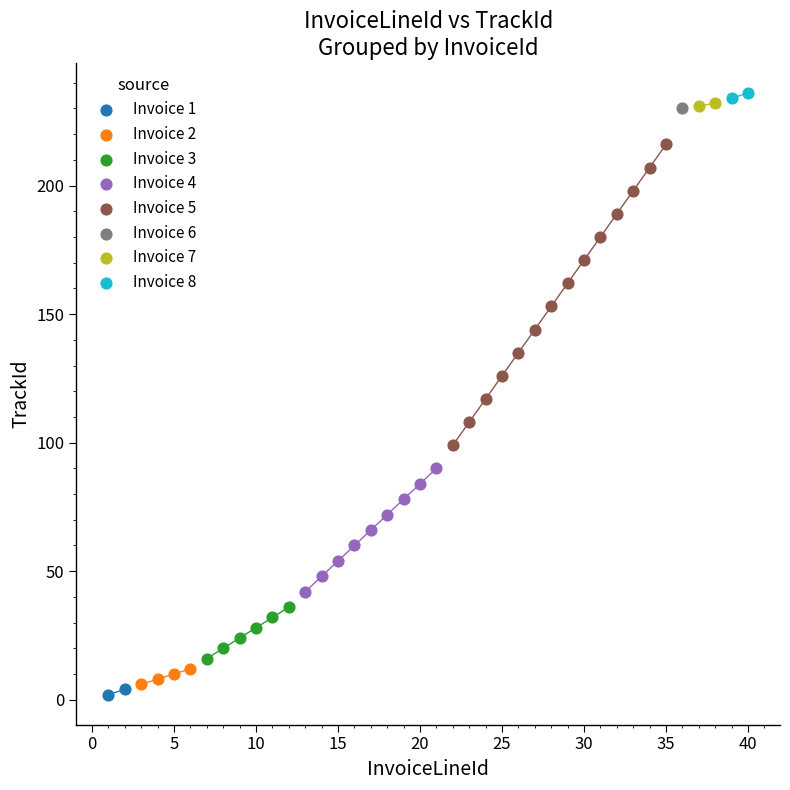

What are all the series names shown in the legend?

Invoice 1, Invoice 2, Invoice 3, Invoice 4, Invoice 5, Invoice 6, Invoice 7, Invoice 8